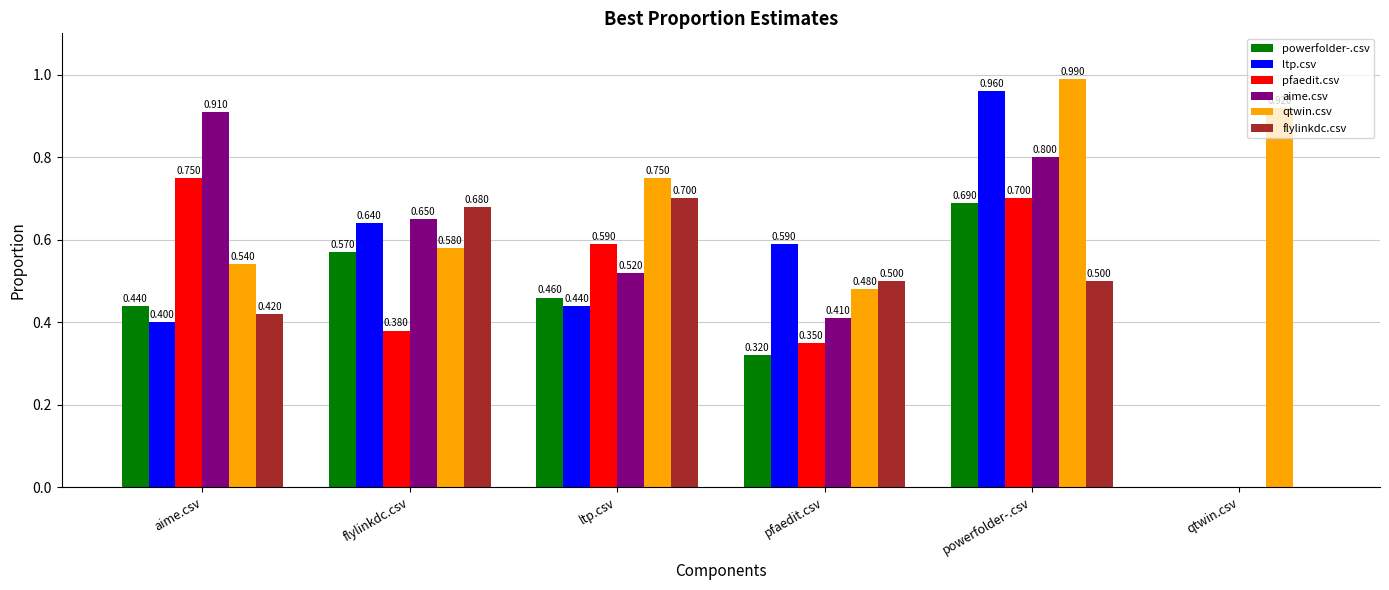

At which label is flylinkdc.csv closest to 0?

qtwin.csv